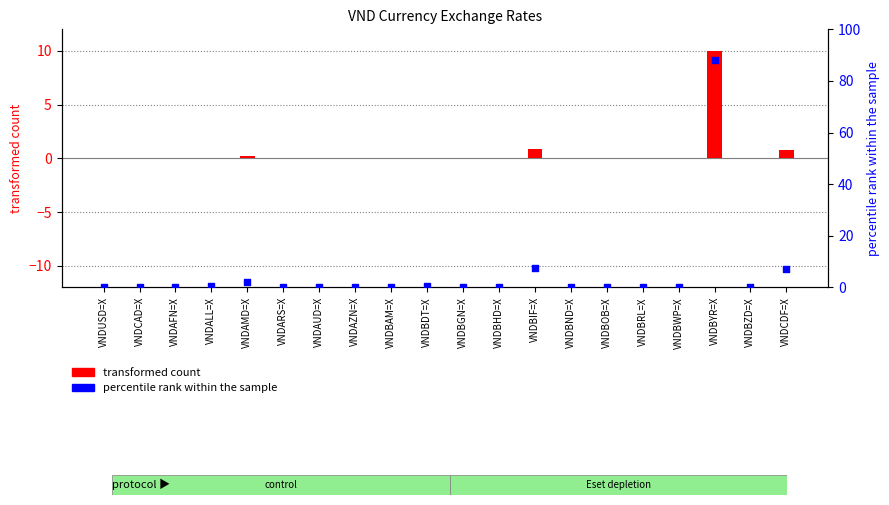

Which has a higher value, VNDBND=X or VNDBAM=X?

VNDBND=X